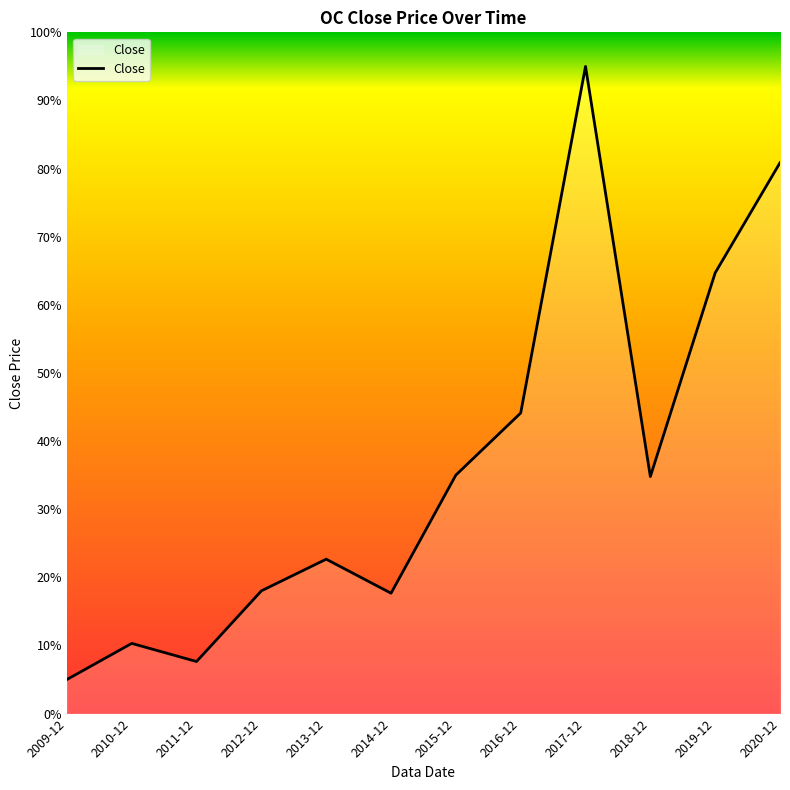

What position from the left is 2015-12?

7